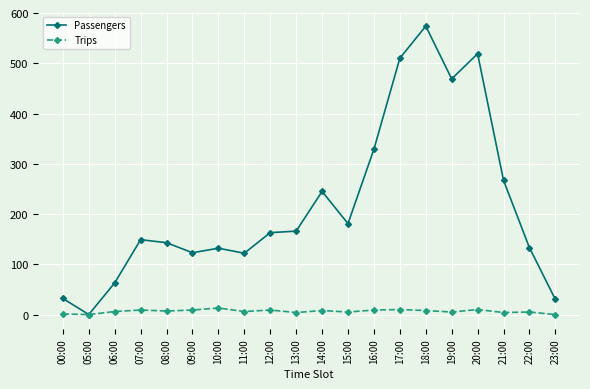

List the series in order of their peak value, highest first.

Passengers, Trips